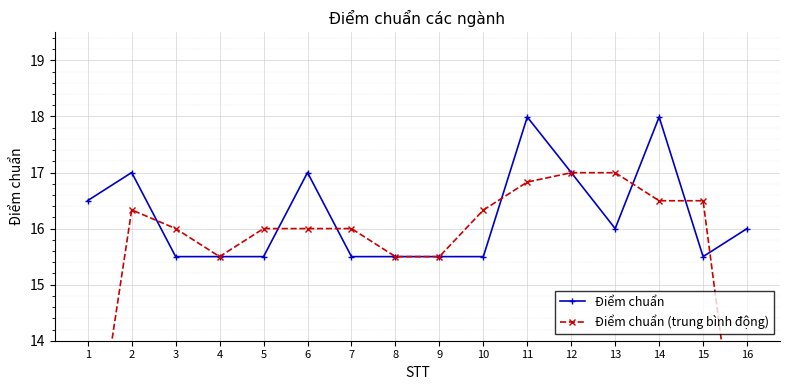

Which series ends up on top after the final intersection of Điểm chuẩn and Điểm chuẩn (trung bình động)?

Điểm chuẩn